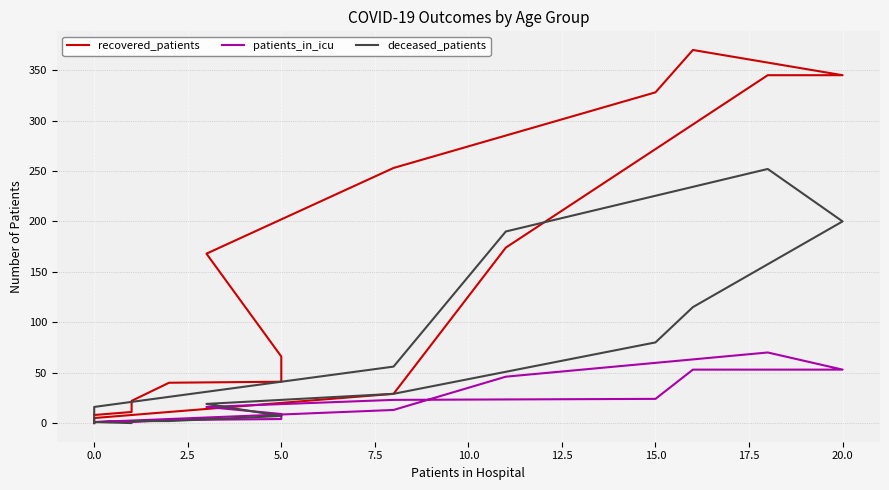

Reading left to right, transcribe all the data shown in this chart.

recovered_patients: 8	11	22	40	41	66	168	253	328	370	345	345	174	29	5	0
patients_in_icu: 1	2	1	3	4	9	16	23	24	53	53	70	46	13	1	0
deceased_patients: 1	0	2	2	7	7	19	29	80	115	200	252	190	56	16	0